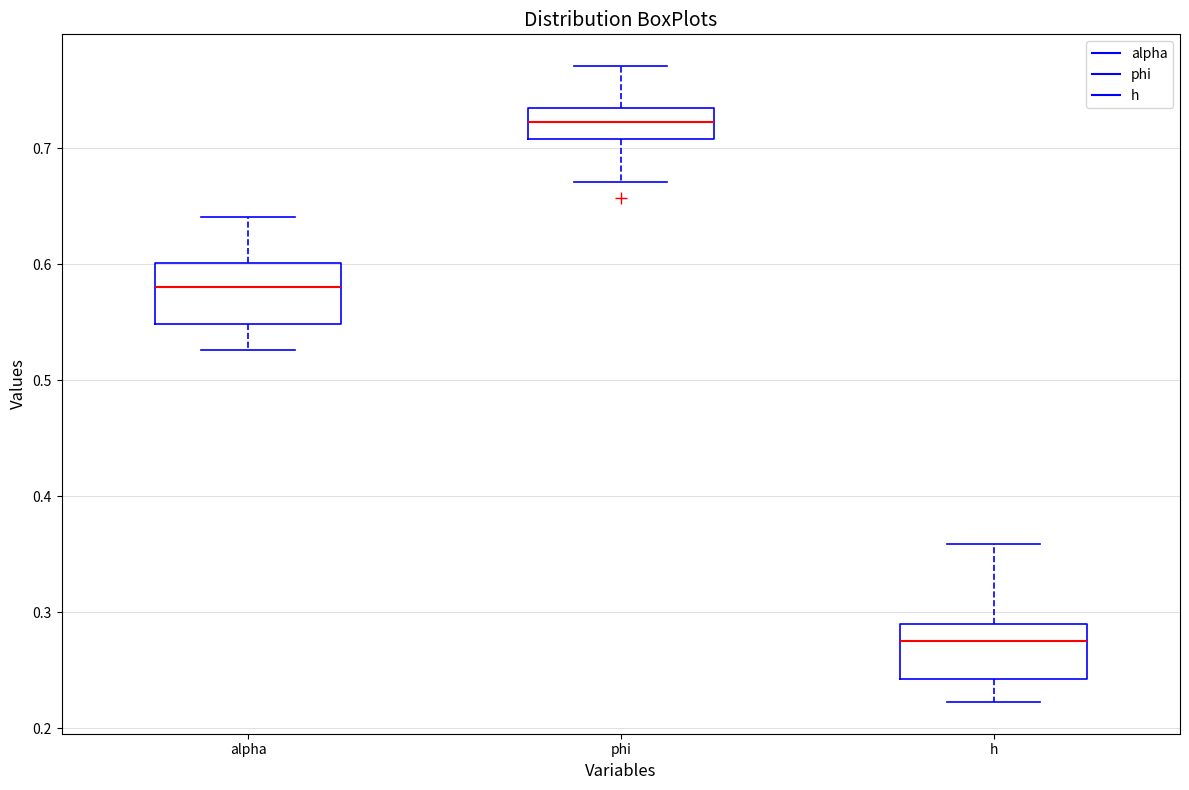

Reading left to right, read every box against the y-axis: the position of its median line, the range the box covers, and the ends of its whiskers. The values are not printed on the chart, so give them approximately, as read against the axis.

alpha: median 0.58, box 0.55 to 0.60, whiskers 0.53 to 0.64
phi: median 0.72, box 0.71 to 0.73, whiskers 0.67 to 0.77
h: median 0.28, box 0.24 to 0.29, whiskers 0.22 to 0.36